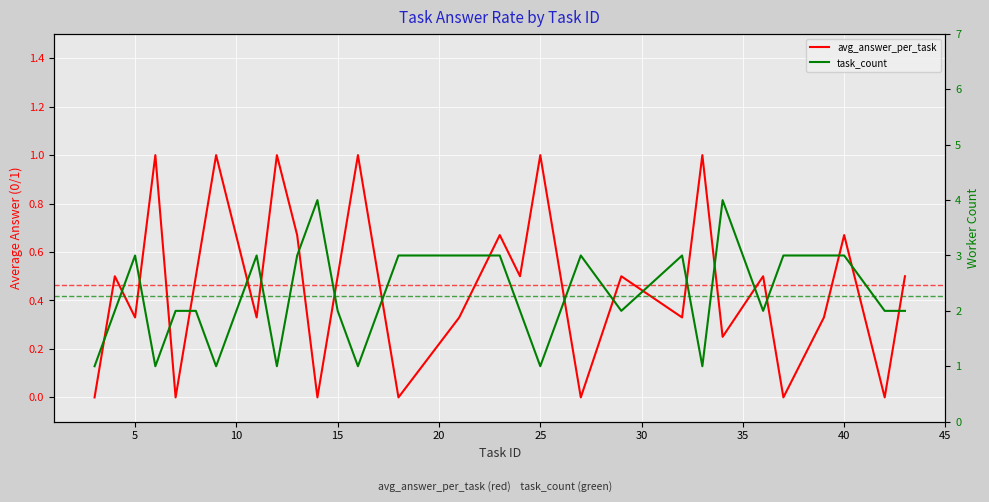

What is the difference between the maximum and minimum values in the avg_answer_per_task series?

1.0